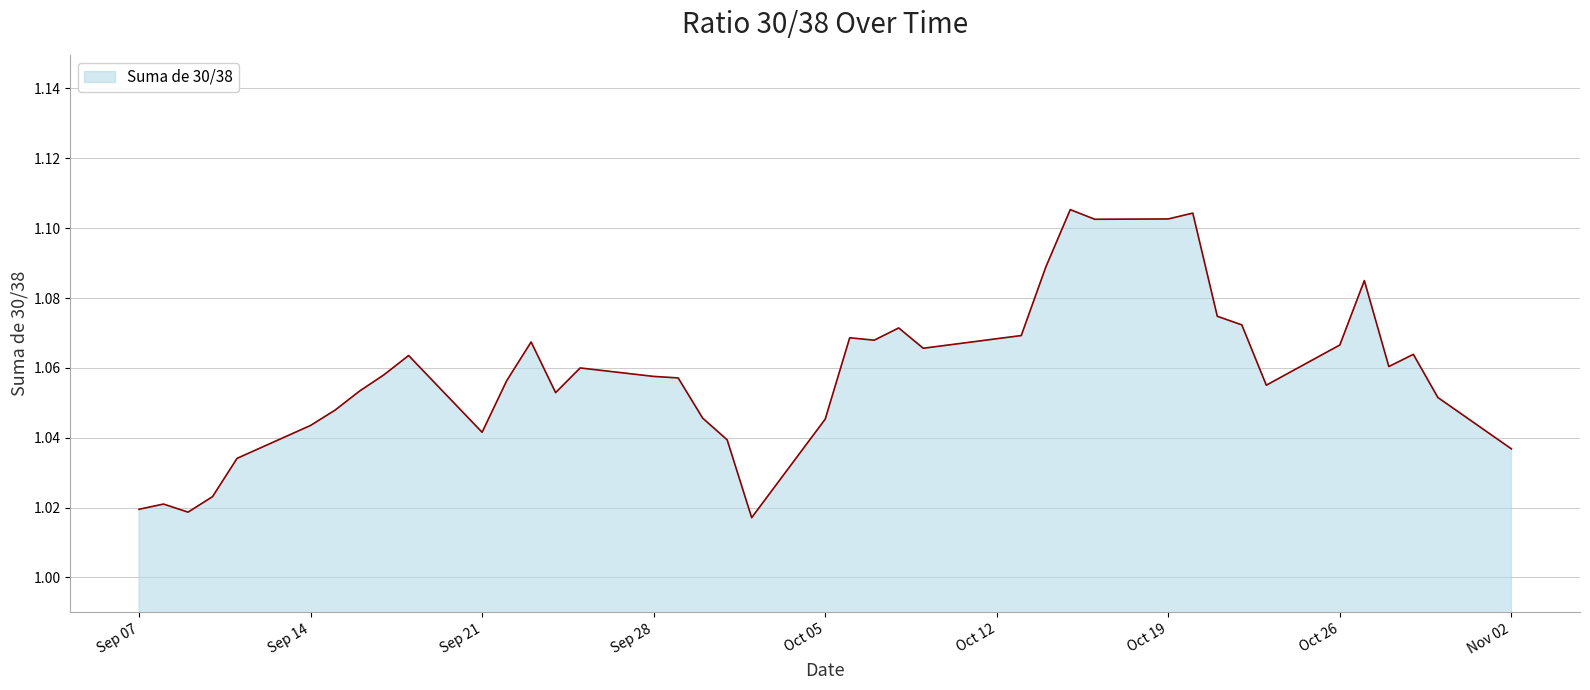

Where is the first local maximum?

2020-09-08